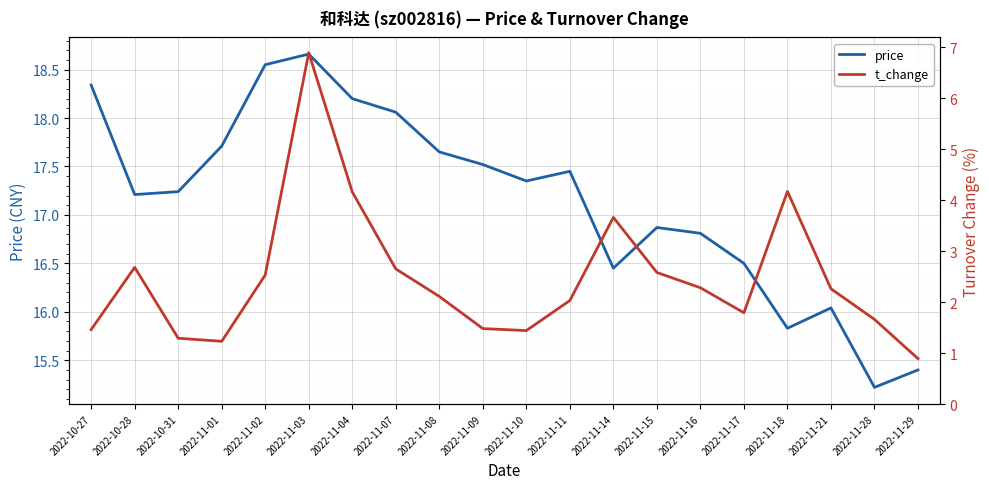

True or false: t_change has more than 2 points higher than both neighbors.

True